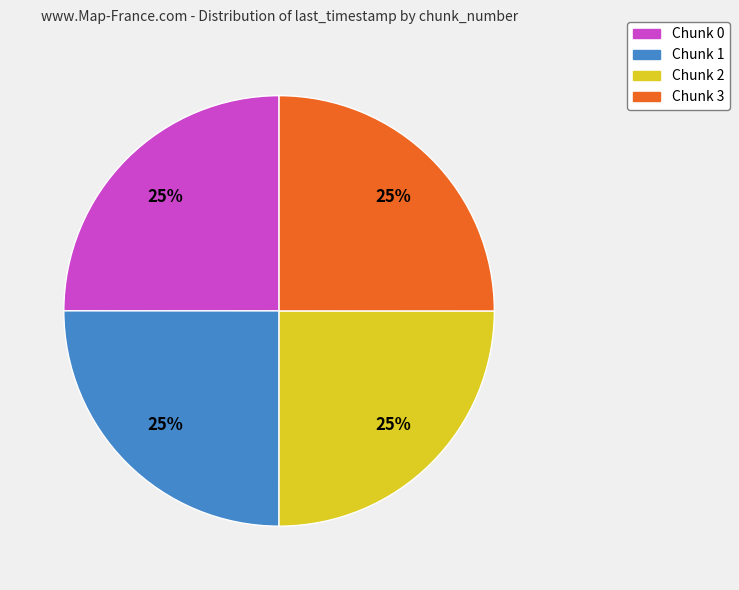

To the nearest percent, what is the combined percentage of Chunk 2 and Chunk 0?

50%